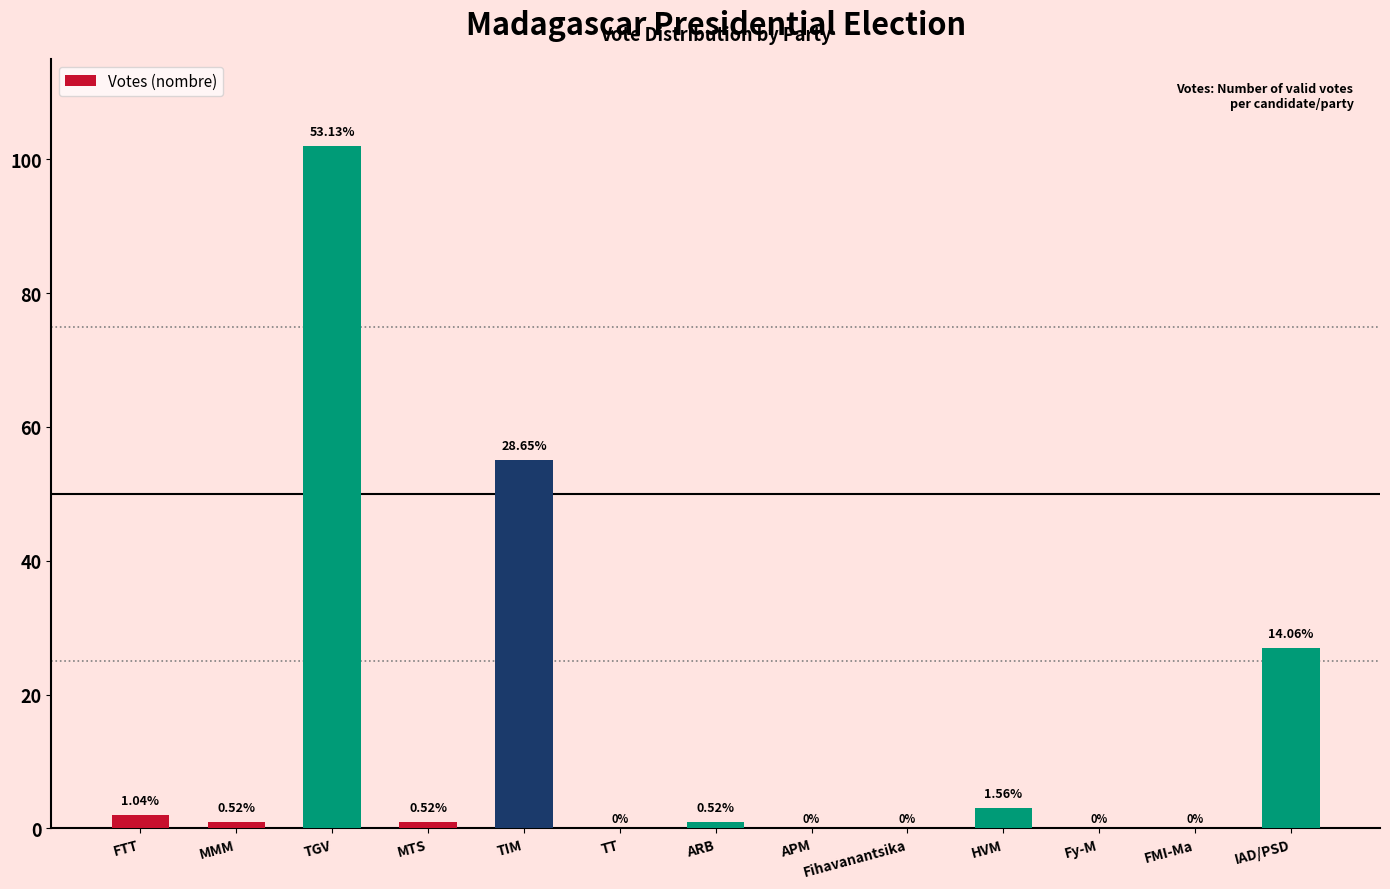

Between ARB and TGV, which is larger?

TGV